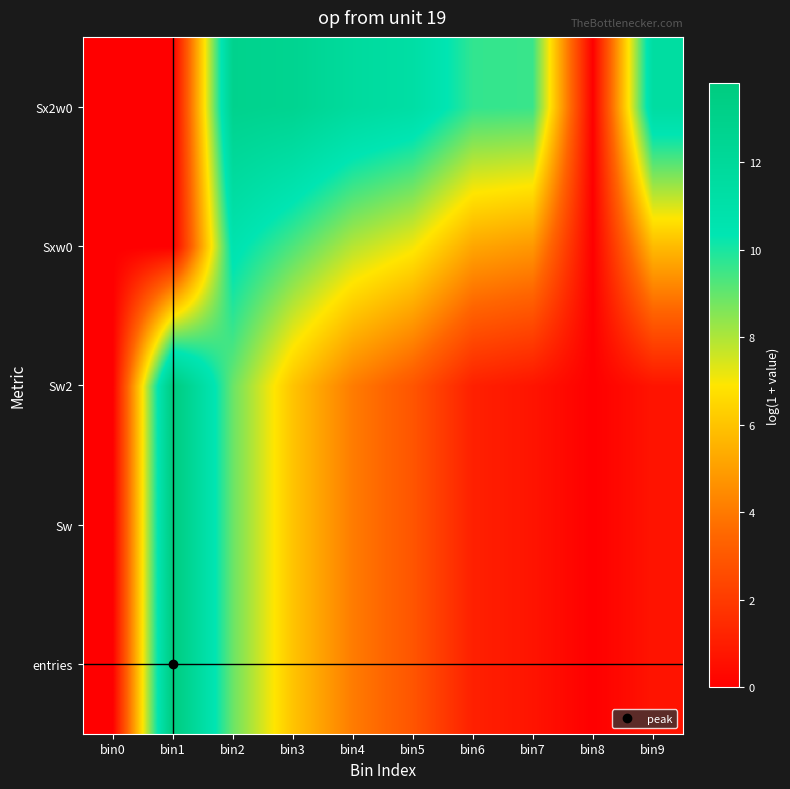

Reading left to right, what are all the values shown in this chart?

entries: bin0=0.0	bin1=13.8	bin2=8.9	bin3=6.0	bin4=4.0	bin5=2.9	bin6=1.1	bin7=0.7	bin8=0.0	bin9=0.7
Sw: bin0=0.0	bin1=13.8	bin2=8.9	bin3=6.0	bin4=4.0	bin5=2.9	bin6=1.1	bin7=0.7	bin8=0.0	bin9=0.7
Sw2: bin0=0.0	bin1=13.8	bin2=8.9	bin3=6.0	bin4=4.0	bin5=2.9	bin6=1.1	bin7=0.7	bin8=0.0	bin9=0.7
Sxw0: bin0=0.0	bin1=0.0	bin2=10.6	bin3=9.3	bin4=7.9	bin5=7.1	bin6=5.2	bin7=4.8	bin8=0.0	bin9=5.7
Sx2w0: bin0=0.0	bin1=0.0	bin2=12.9	bin3=12.6	bin4=11.8	bin5=11.3	bin6=9.7	bin7=9.6	bin8=0.0	bin9=11.5